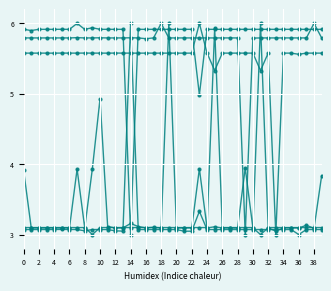

Does the chart have visible grid lines?

Yes